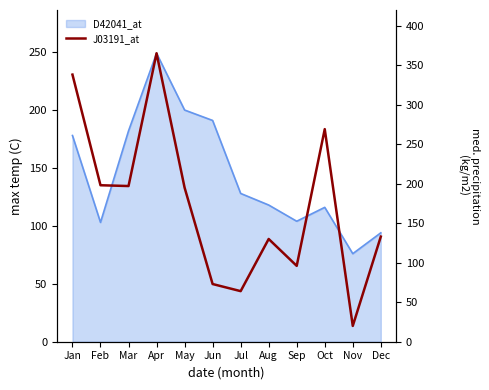

Reading right to left, extract all data points from this chart.

133	20	269	96	130	64	73	195	365	197	198	338